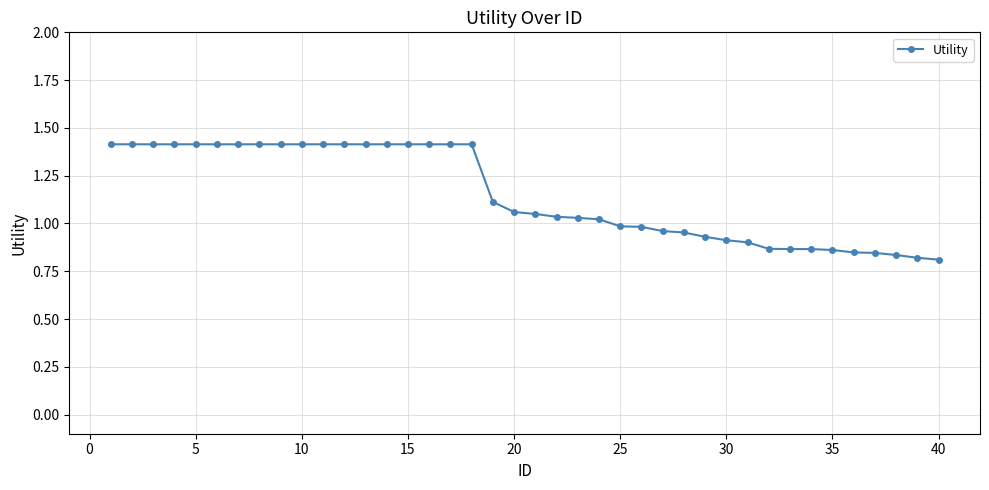

What is the difference between the maximum and minimum values?

0.6